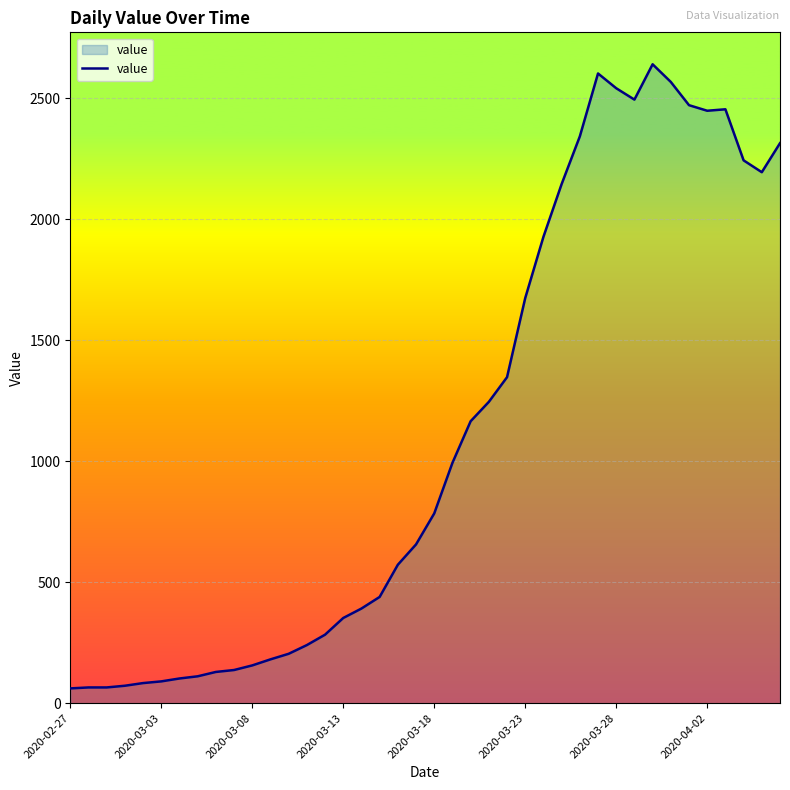

What is the minimum value shown in the chart?

61